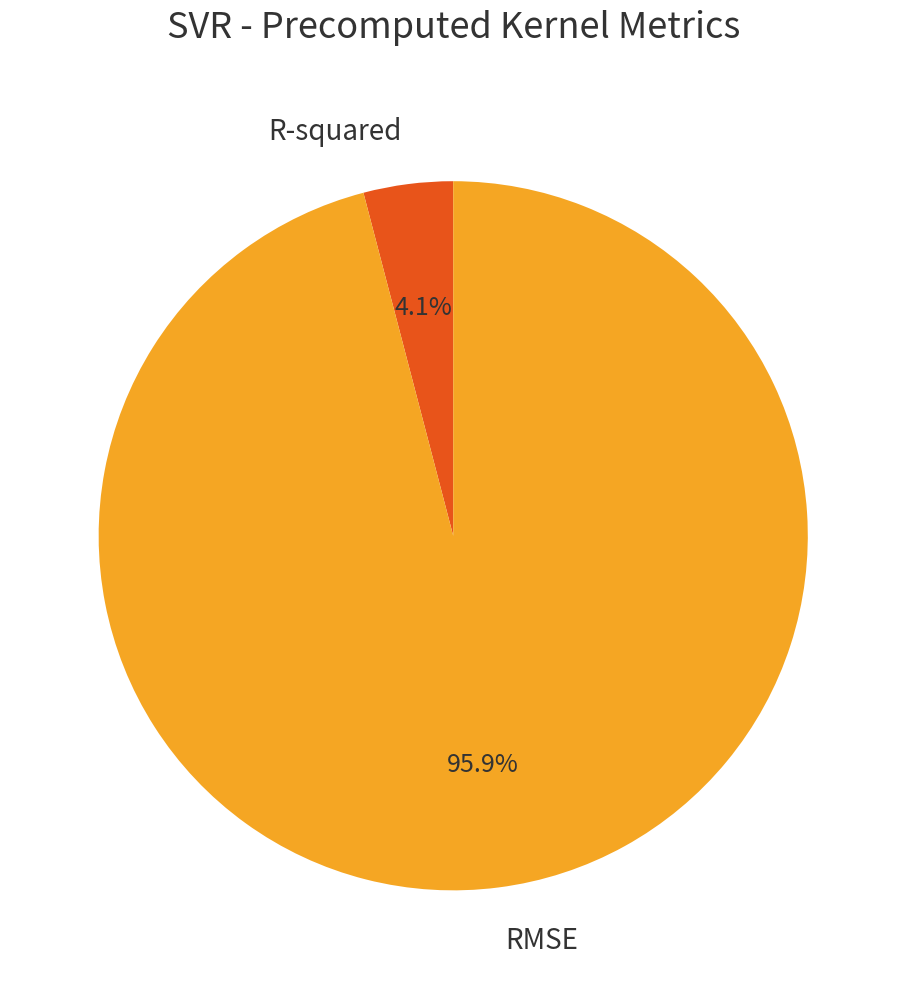

To the nearest percent, what portion does R-squared represent?

4%